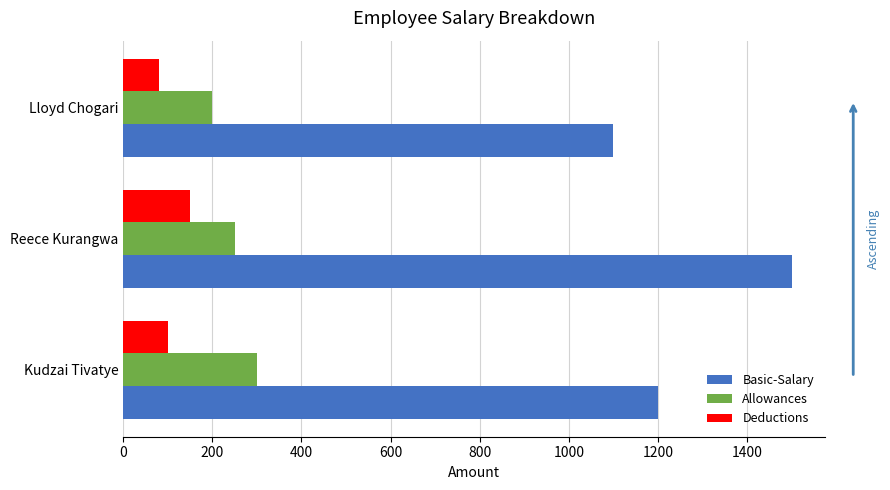

What is the greatest value displayed?

1500